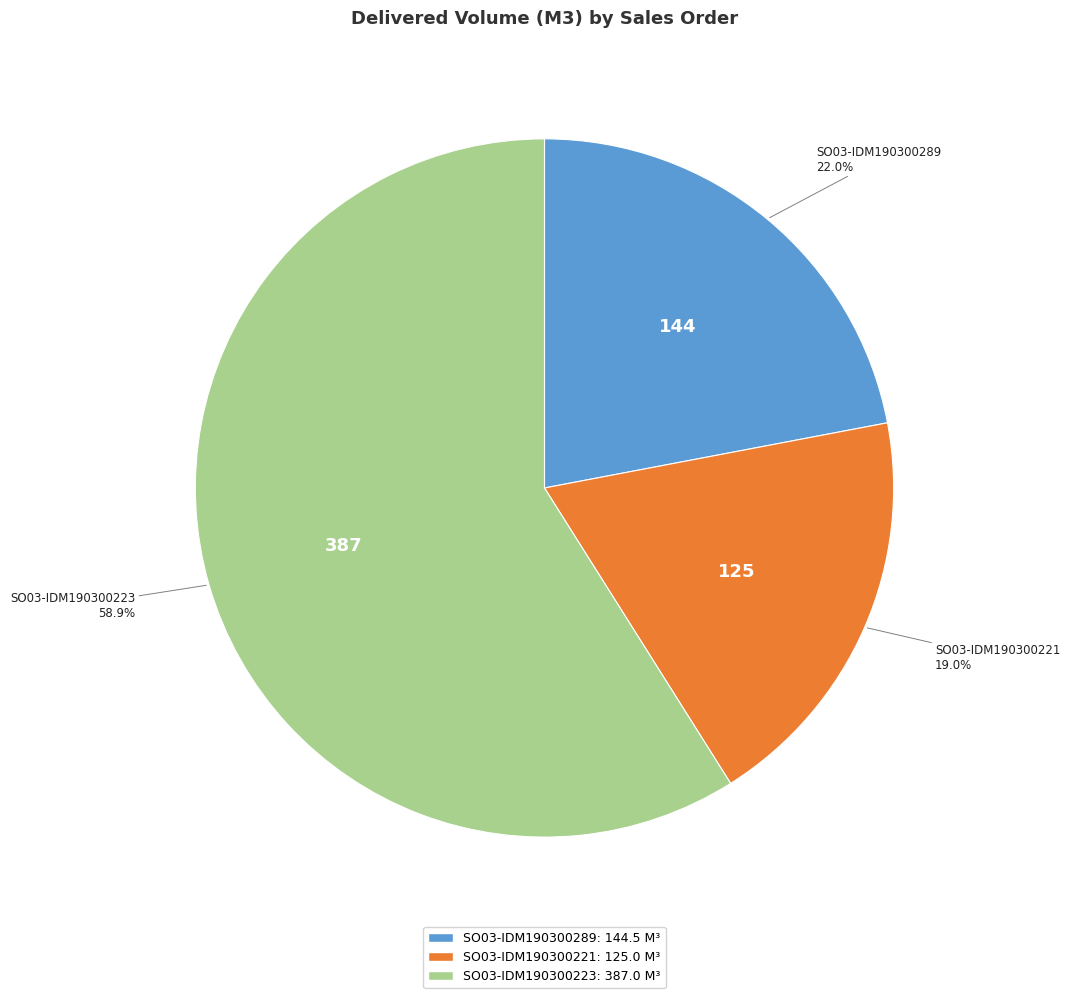

How many slices are in this pie chart?

3